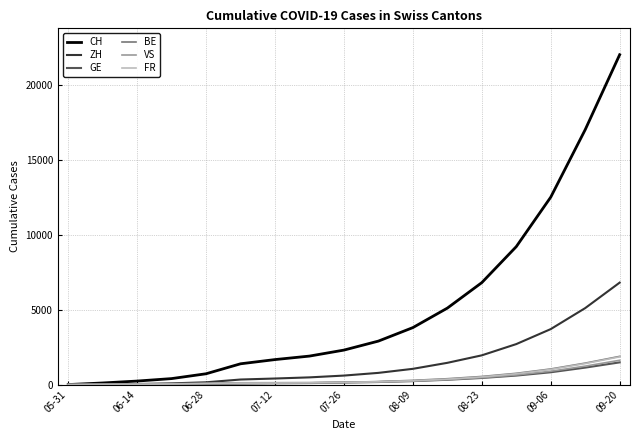

What is the sum of all BE values?

7026